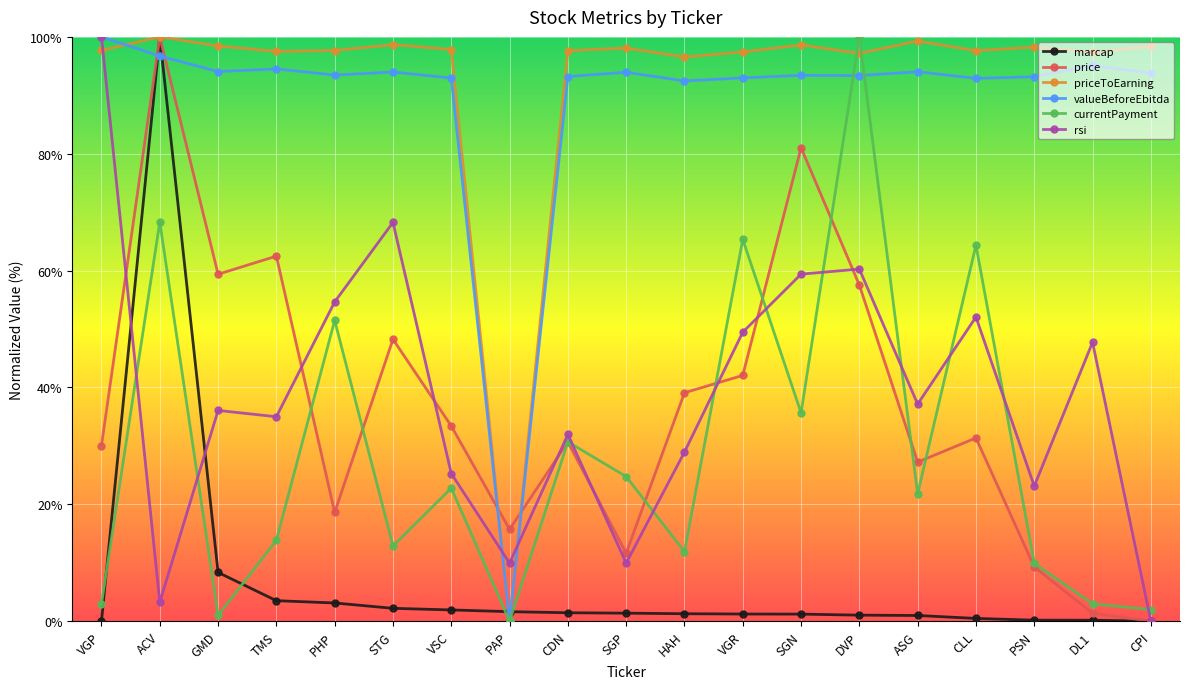

True or false: marcap has more than 0 interior local peaks.

True